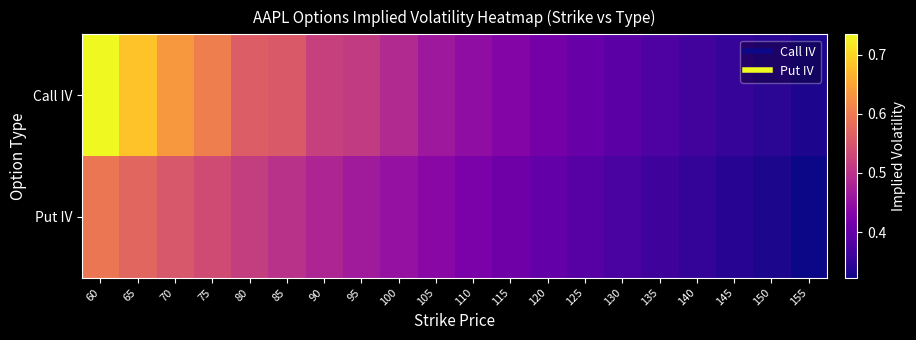

Which label corresponds to the smallest value in the chart?

155